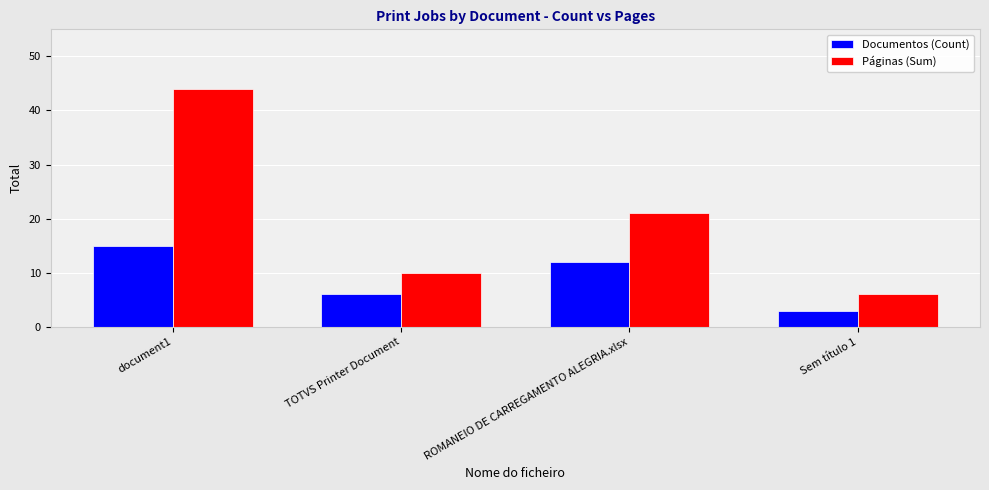

What is the difference between the Documentos (Count) values at ROMANEIO DE CARREGAMENTO ALEGRIA.xlsx and TOTVS Printer Document?

6